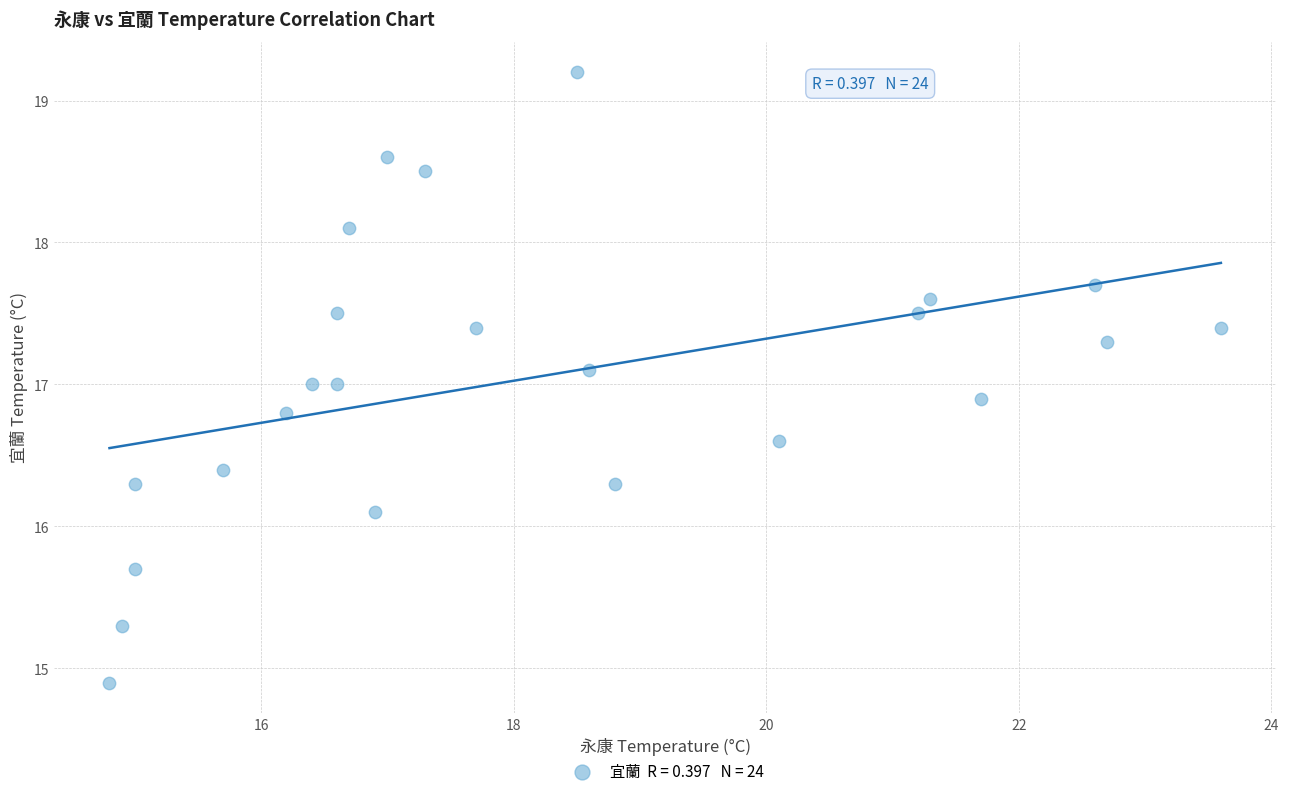

What is the range of Y values (max minus min)?

4.3